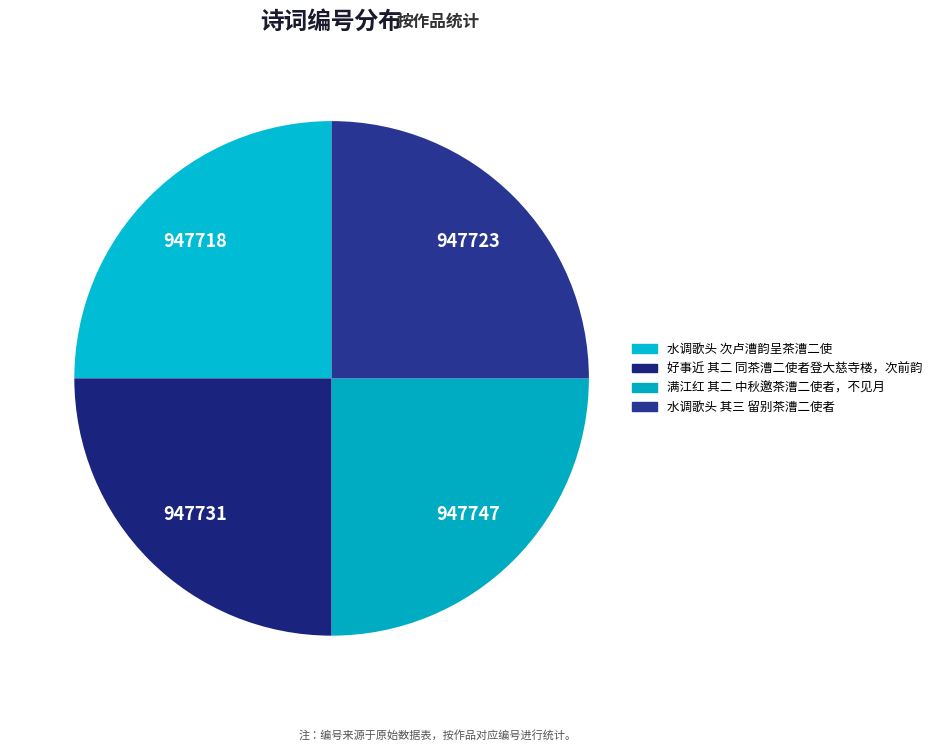

Does 满江红 其二 中秋邀茶漕二使者，不见月 represent more than half of the total?

No